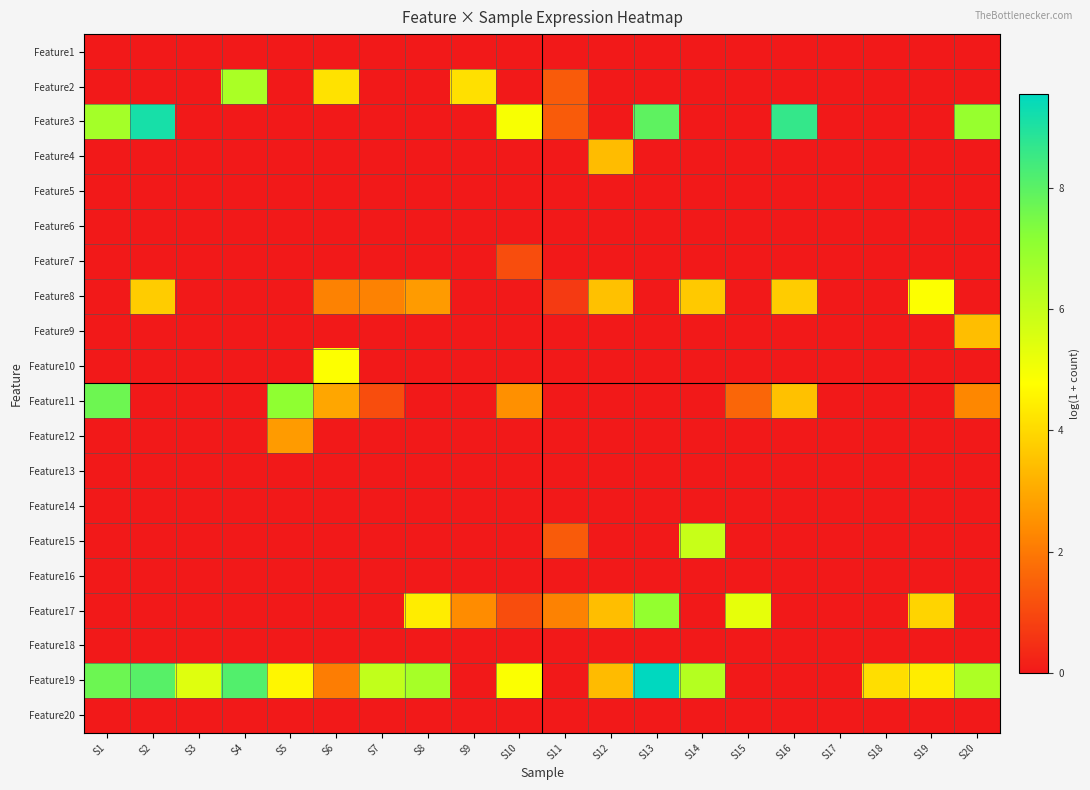

Count the number of categories in the chart.

20